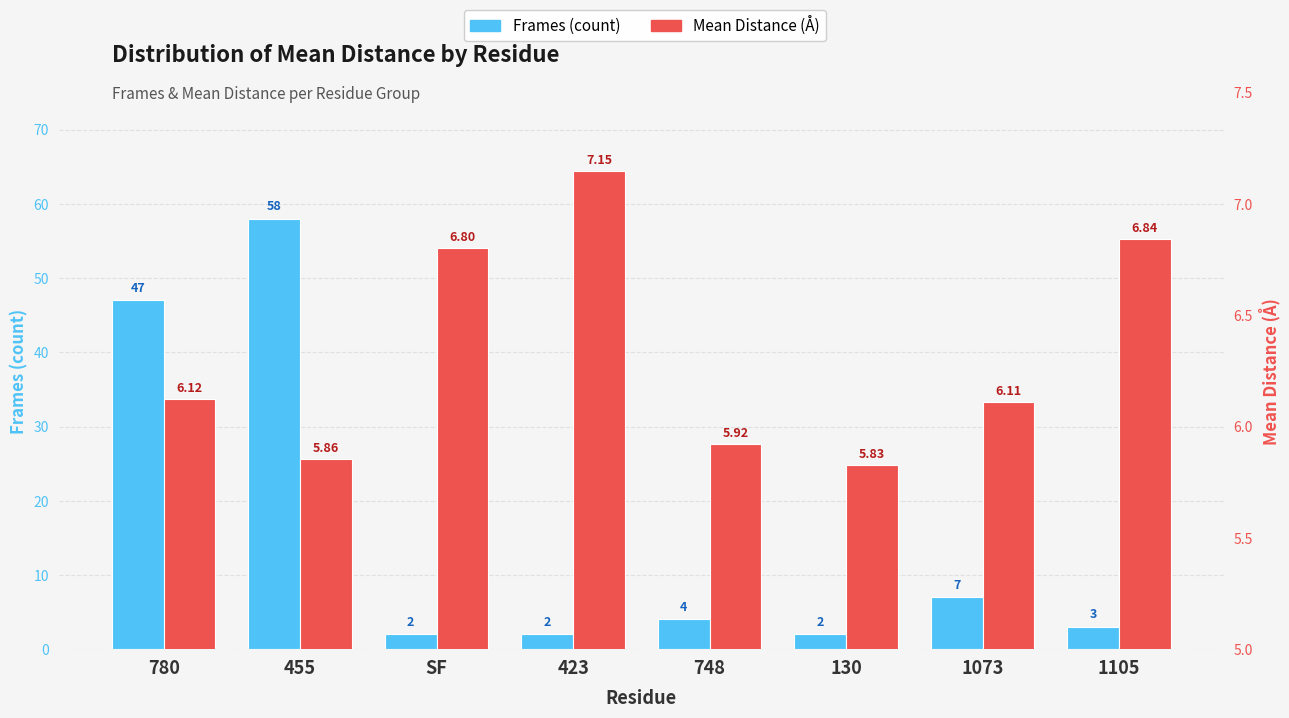

Which series changed the most between 130 and 1073?

Frames